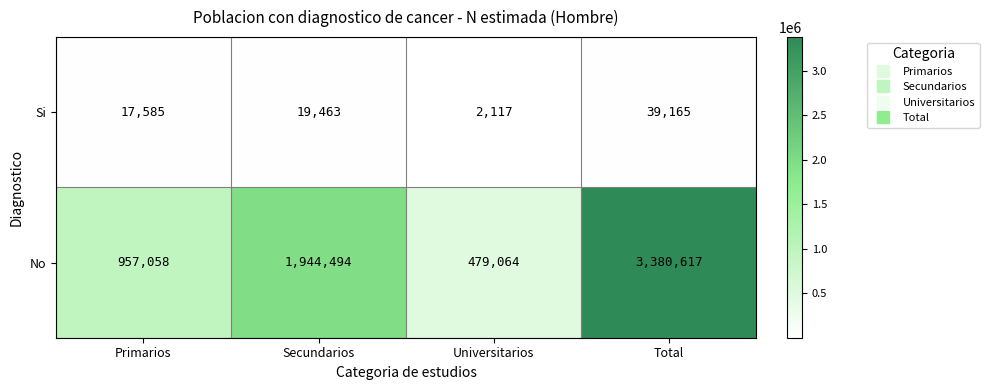

Between Secundarios and Total, which series saw the biggest shift?

No